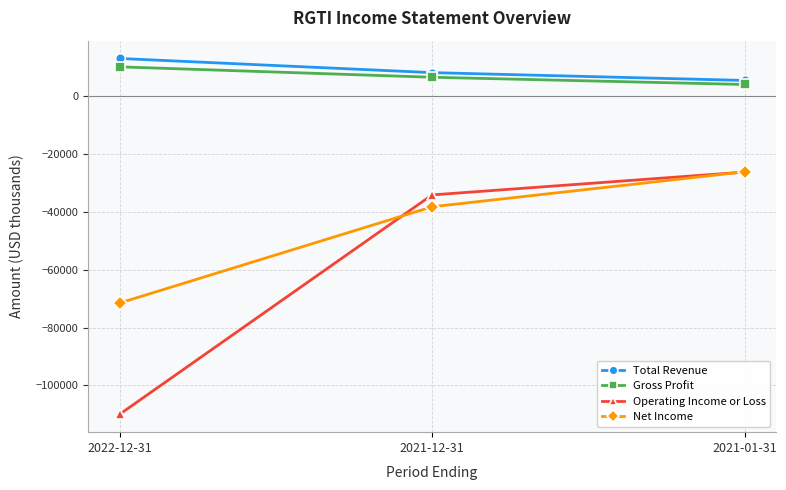

How many categories are shown in the chart?

3